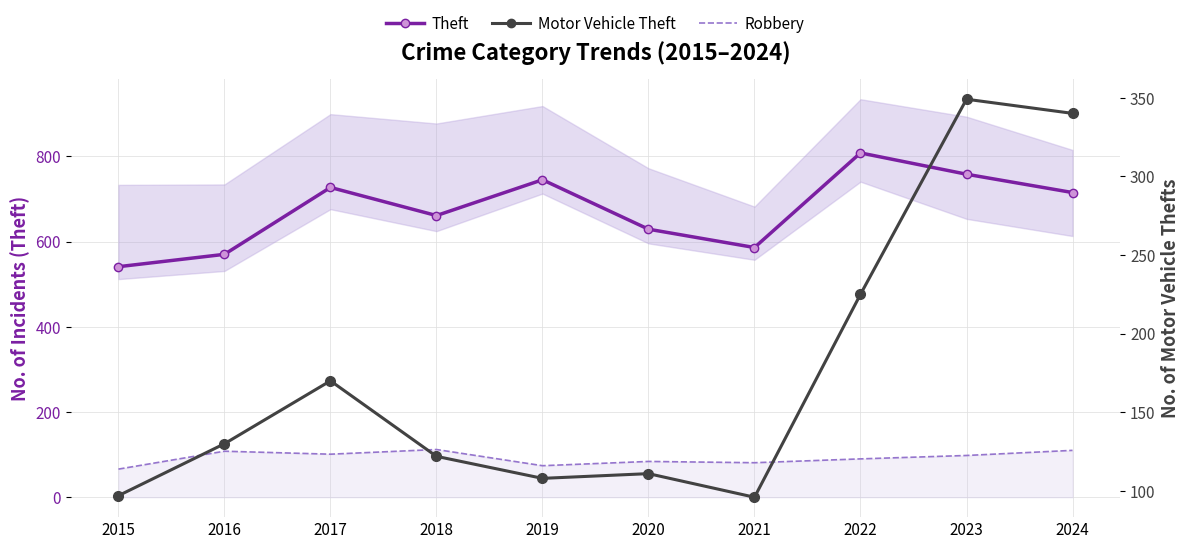

What are all the series names shown in the legend?

Theft, Robbery (line), Motor Vehicle Theft